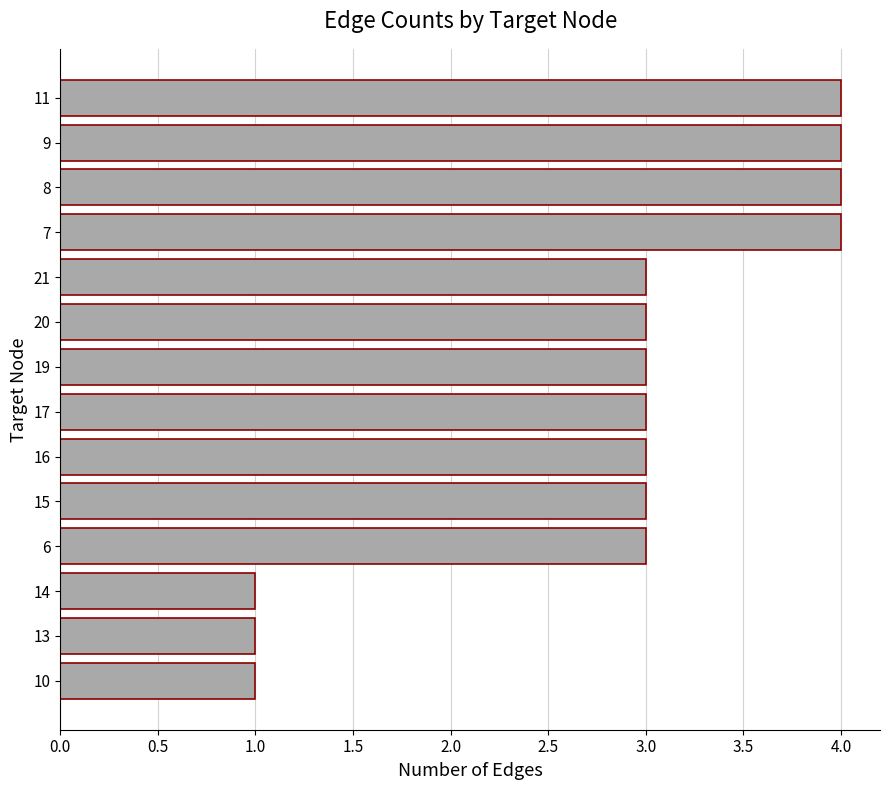

What is the maximum value shown in the chart?

4